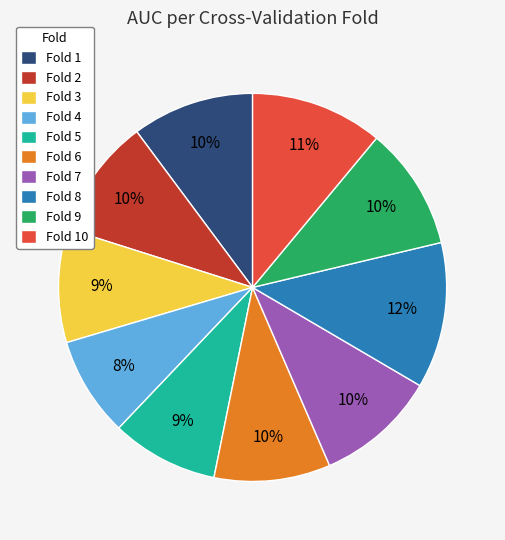

Is it true that Fold 8 is 1% of the pie?

False